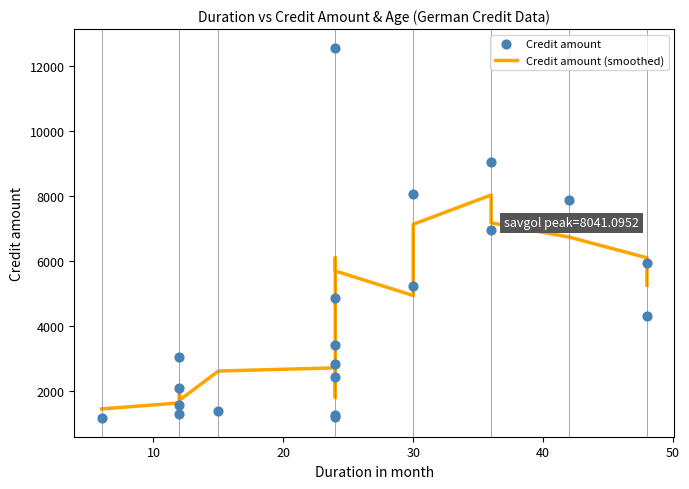

Which series contains the highest Y value?

Credit amount